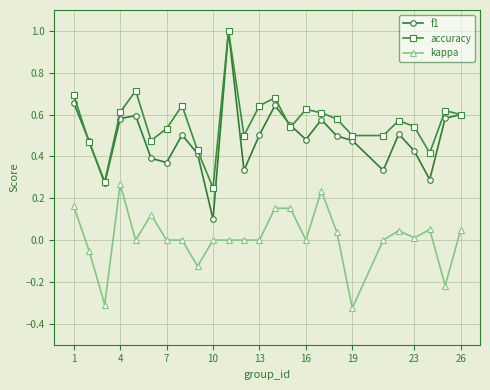

True or false: f1 has more than 1 points higher than both neighbors.

True